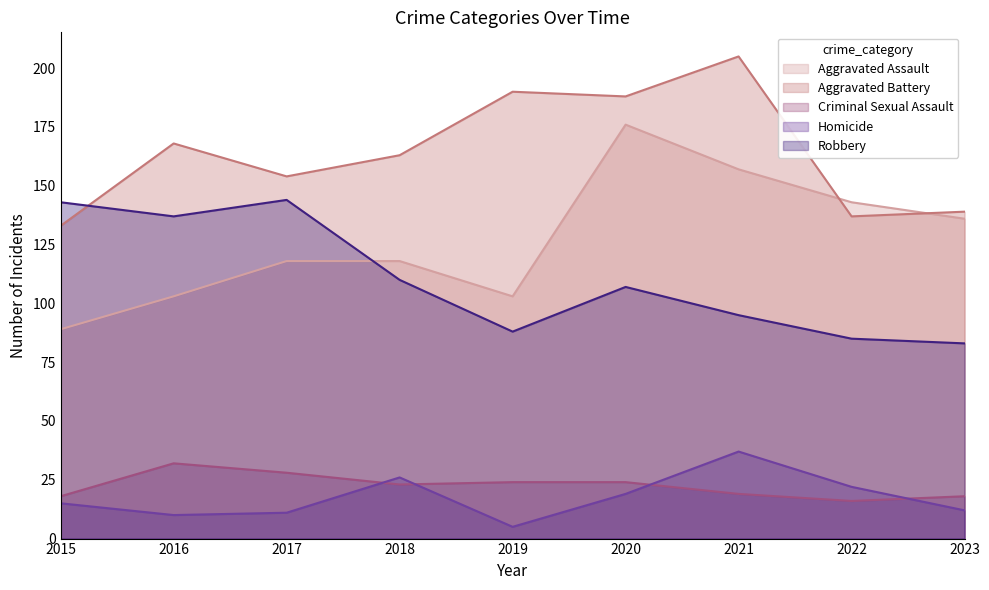

What is the difference between the maximum and minimum values in the Aggravated Assault series?

87